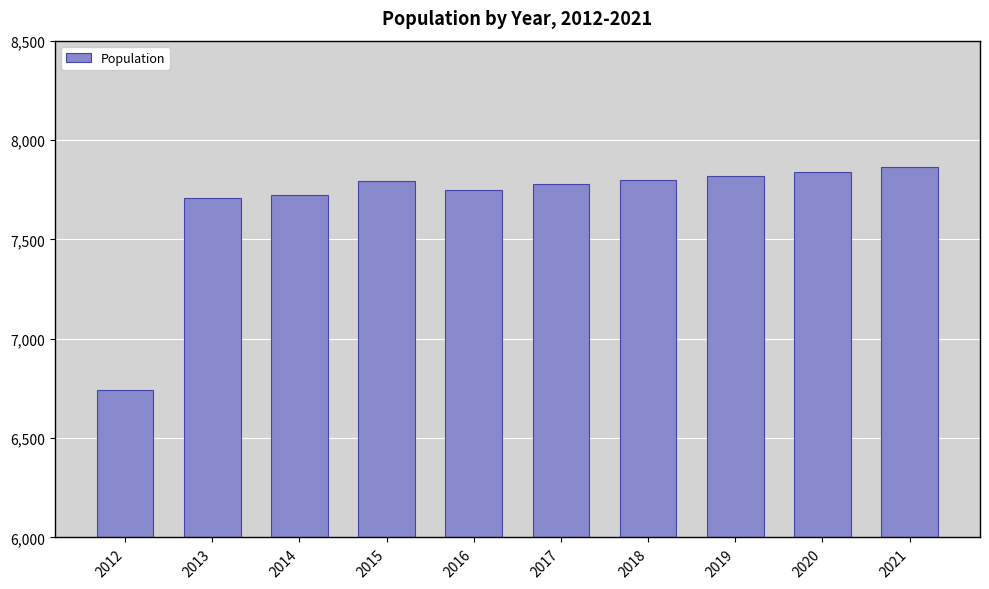

What is the greatest value displayed?

7863